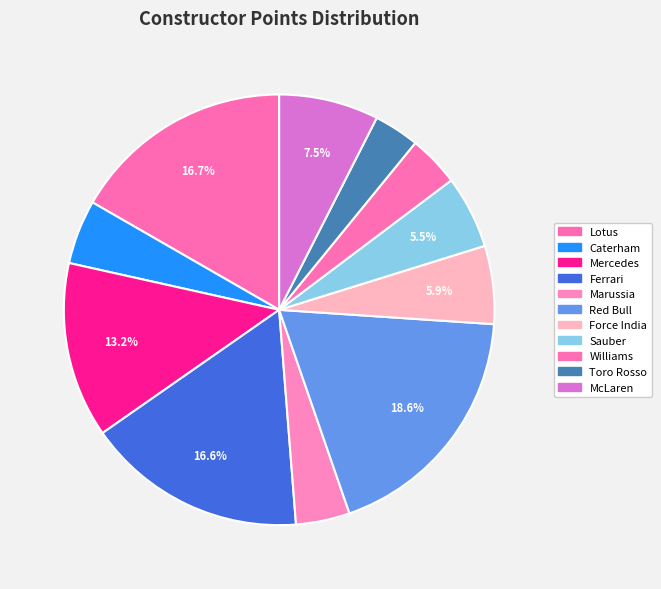

Combined, what portion of the pie is Caterham and Williams?

8.7%